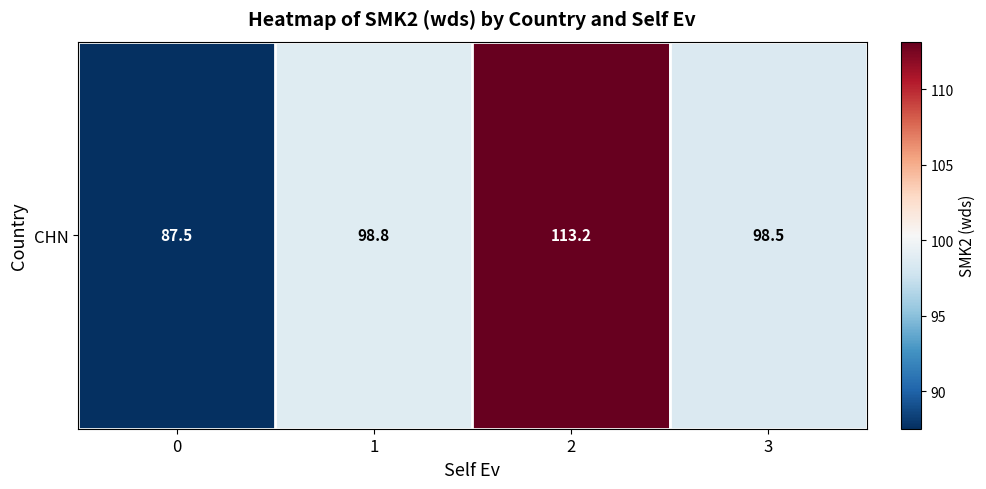

What is the approximate value at 0?

87.5